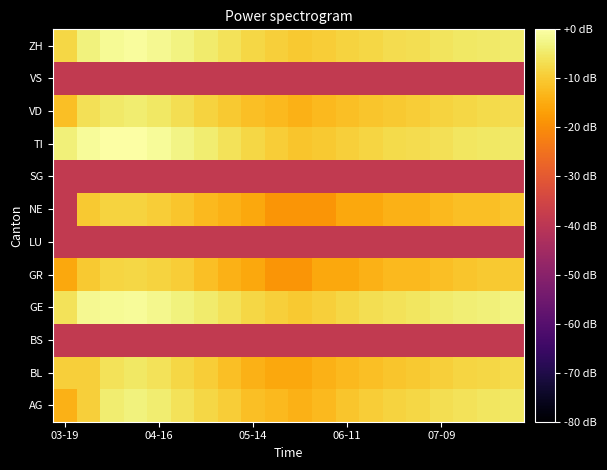

How many distinct data groups are displayed?

12